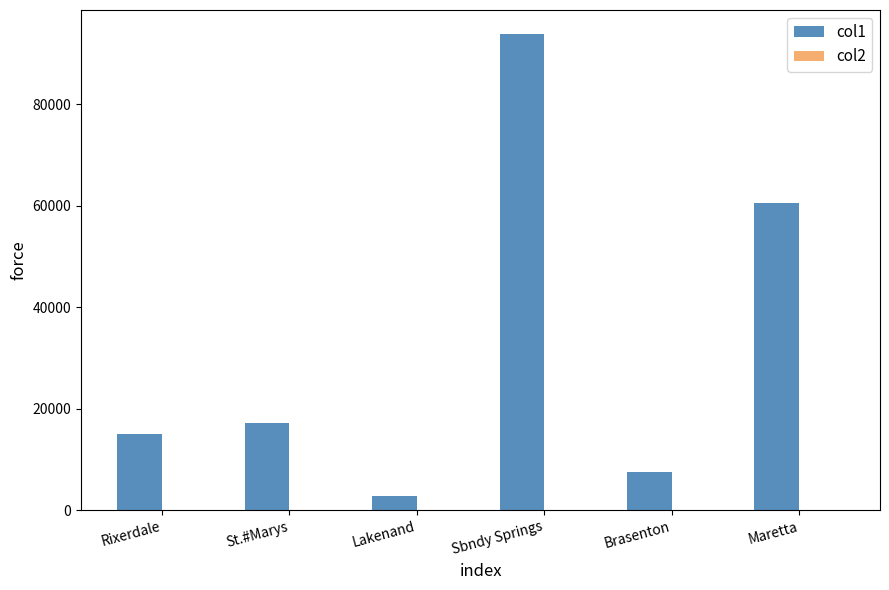

At which category is the sum across all series the highest?

Sbndy Springs